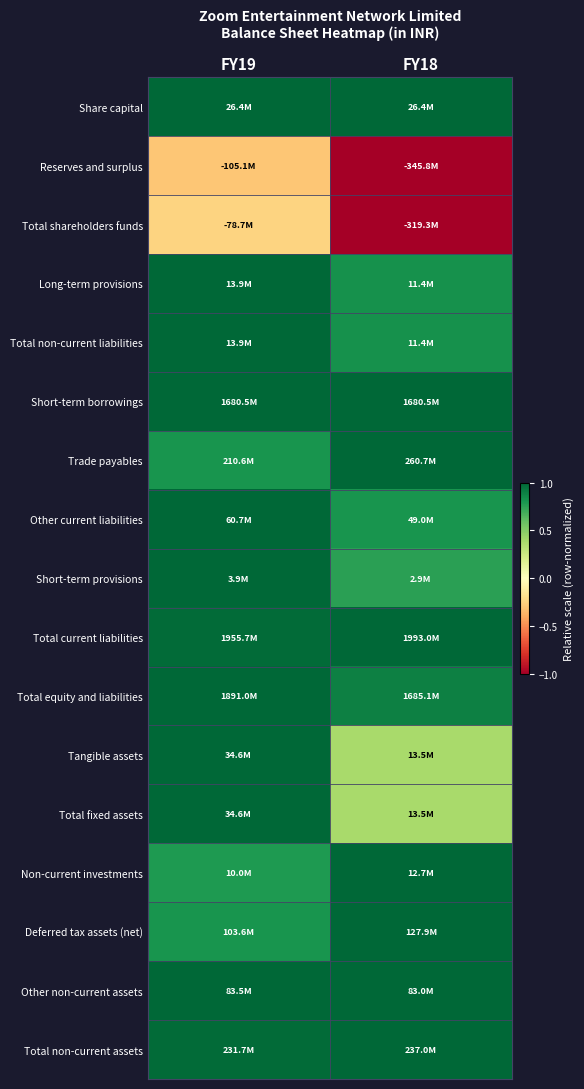

Which category has the highest value across all series?

FY19